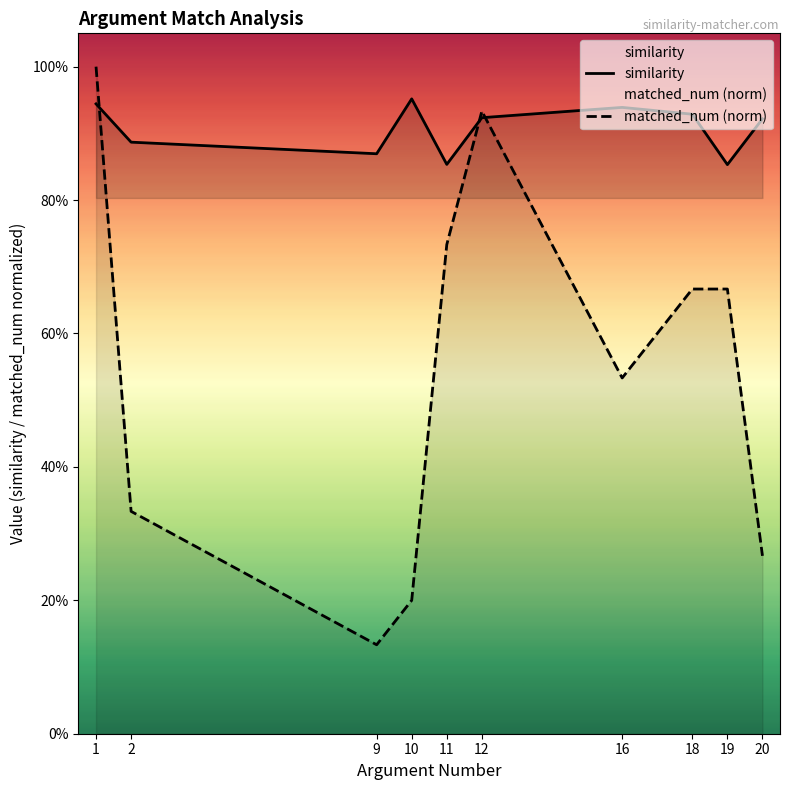

Where is matched_num nearest to the value 0?

9